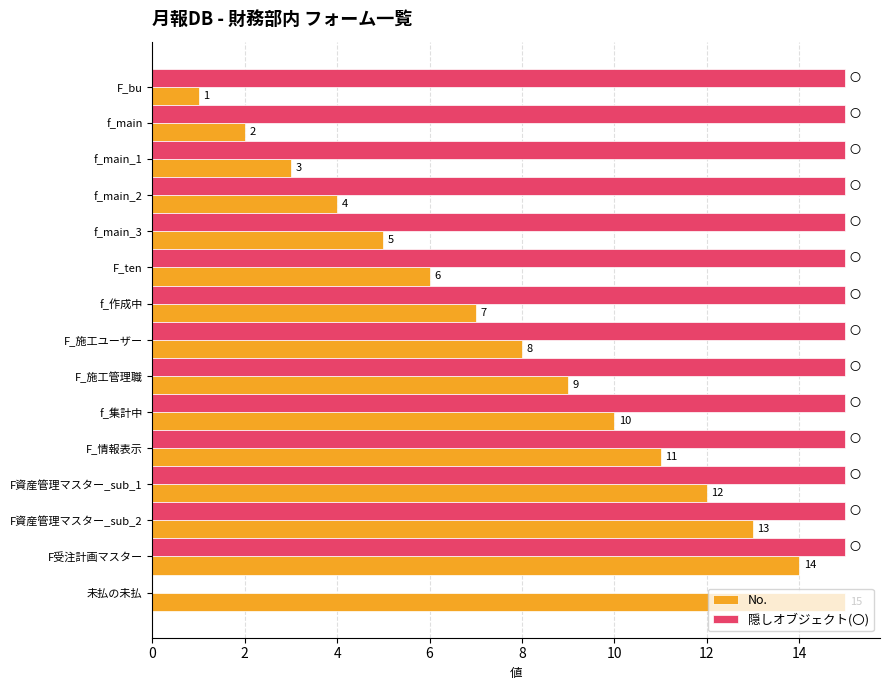

Which series has the largest total across all categories?

隠しオブジェクト(〇)